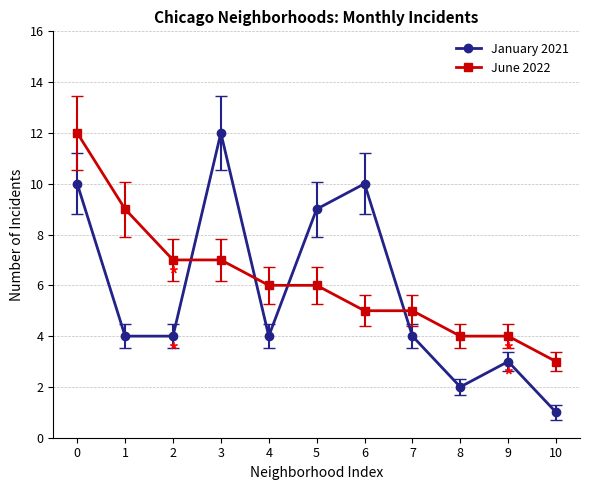

What is the smallest value displayed?

1